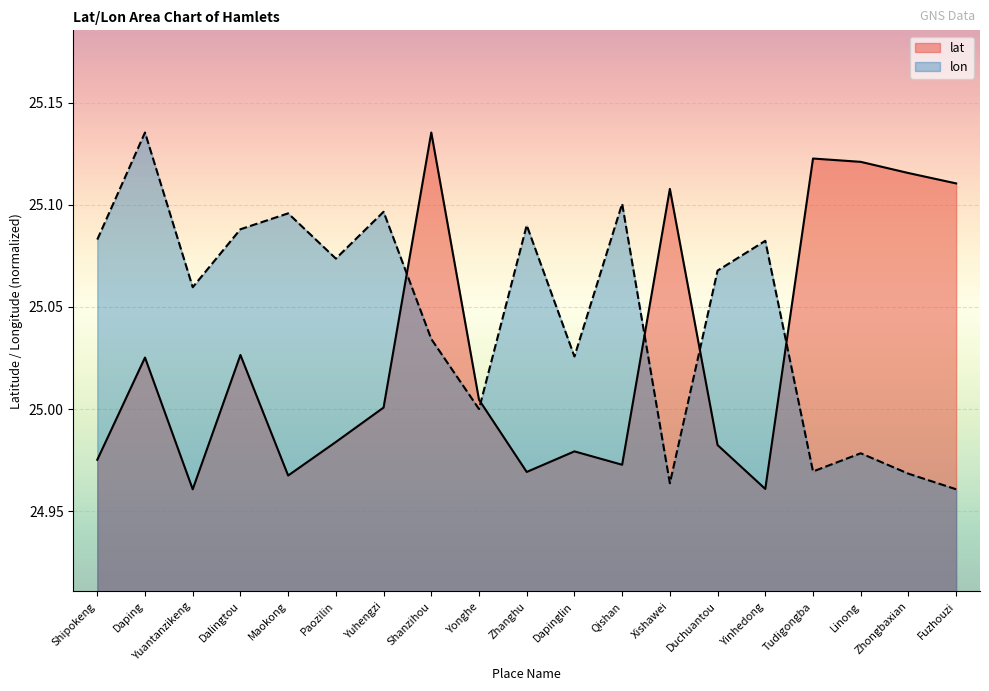

At which label is lat closest to 25?

Yuhengzi